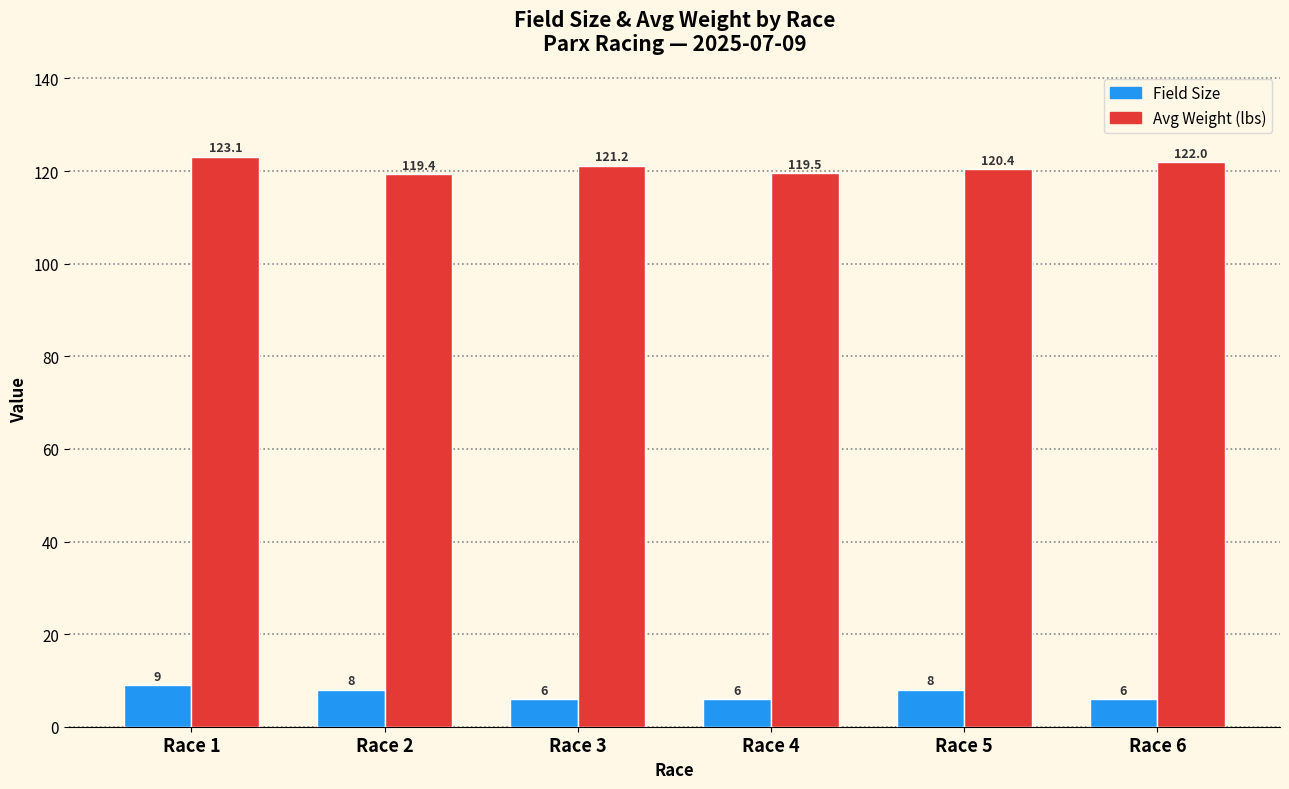

Rank the series at Race 1 from highest to lowest value.

Avg Weight (lbs), Field Size